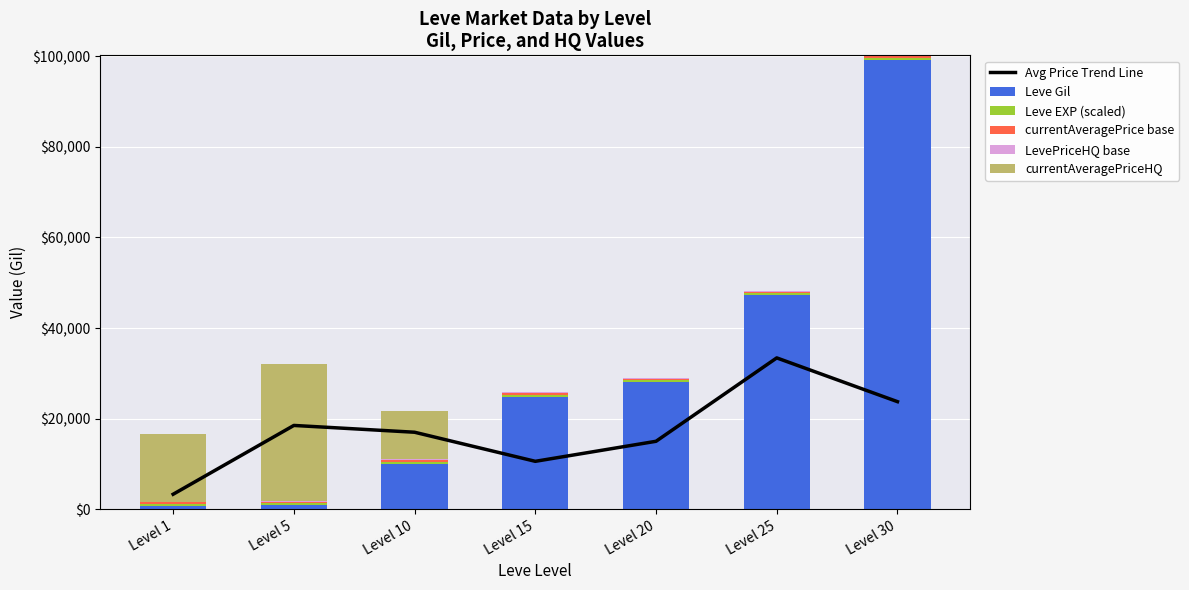

Count the number of data series in this chart.

6